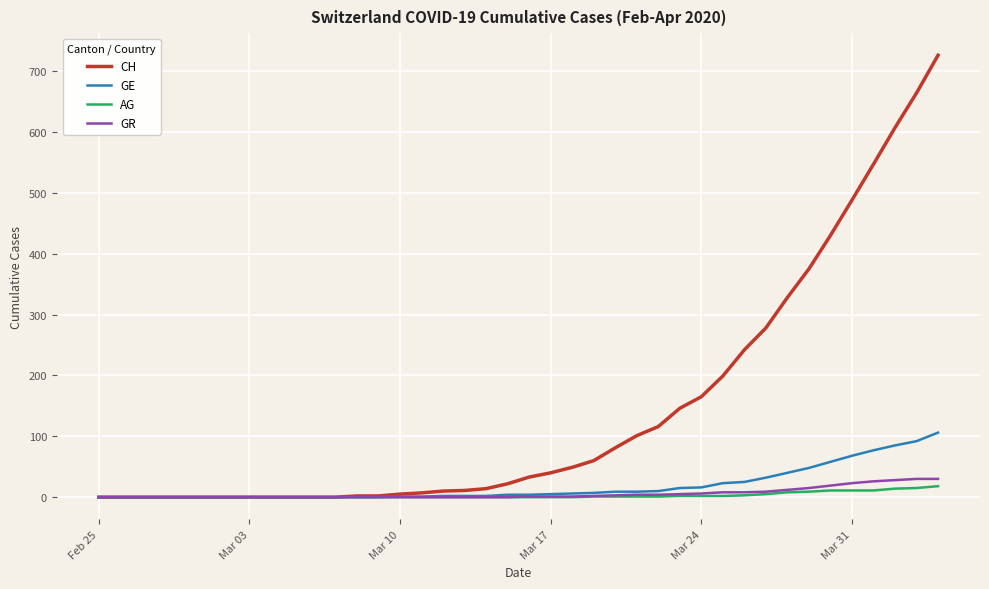

Which series has the largest range (max minus min)?

CH